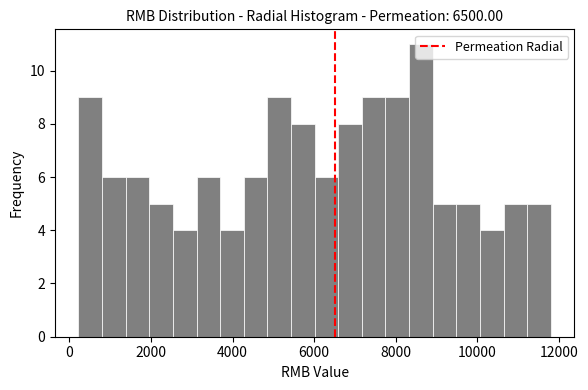

Around what value on the x-axis is the tallest bar? Give the approximate position of its centre, as read against the axis.

8600